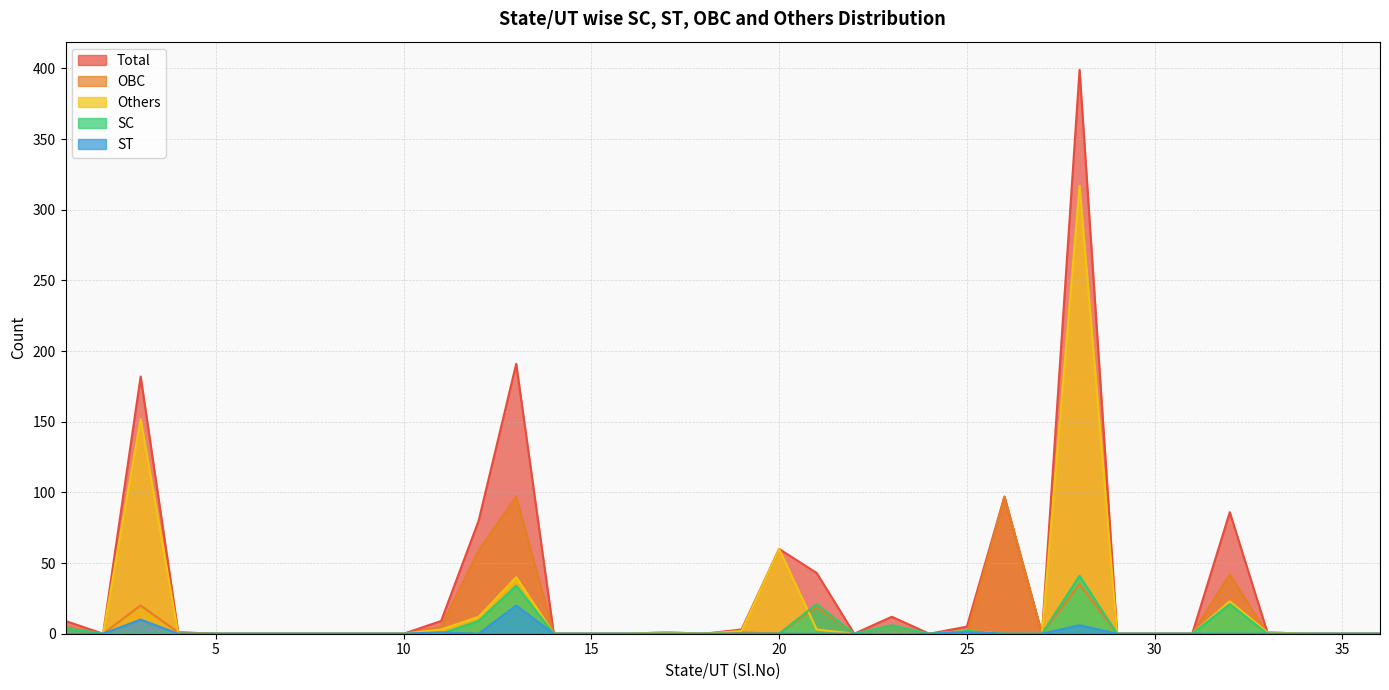

Reading right to left, transcribe all the data shown in this chart.

Total: 0	0	0	1	86	0	0	0	399	0	97	5	0	12	0	43	60	3	0	1	0	0	0	191	80	9	0	0	0	0	0	0	1	182	0	9
OBC: 0	0	0	0	42	0	0	0	35	0	97	0	0	6	0	19	0	1	0	0	0	0	0	97	59	5	0	0	0	0	0	0	1	20	0	5
Others: 0	0	0	1	23	0	0	0	317	0	0	2	0	0	0	3	60	2	0	1	0	0	0	40	12	3	0	0	0	0	0	0	0	152	0	0
SC: 0	0	0	0	21	0	0	0	41	0	0	2	0	6	0	21	0	0	0	0	0	0	0	34	9	0	0	0	0	0	0	0	0	0	0	4
ST: 0	0	0	0	0	0	0	0	6	0	0	1	0	0	0	0	0	0	0	0	0	0	0	20	0	1	0	0	0	0	0	0	0	10	0	0